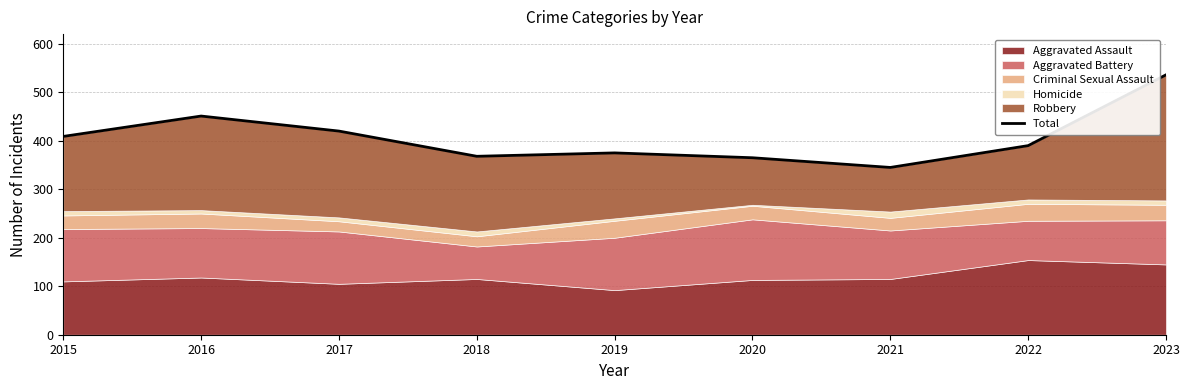

What is the average value?

407